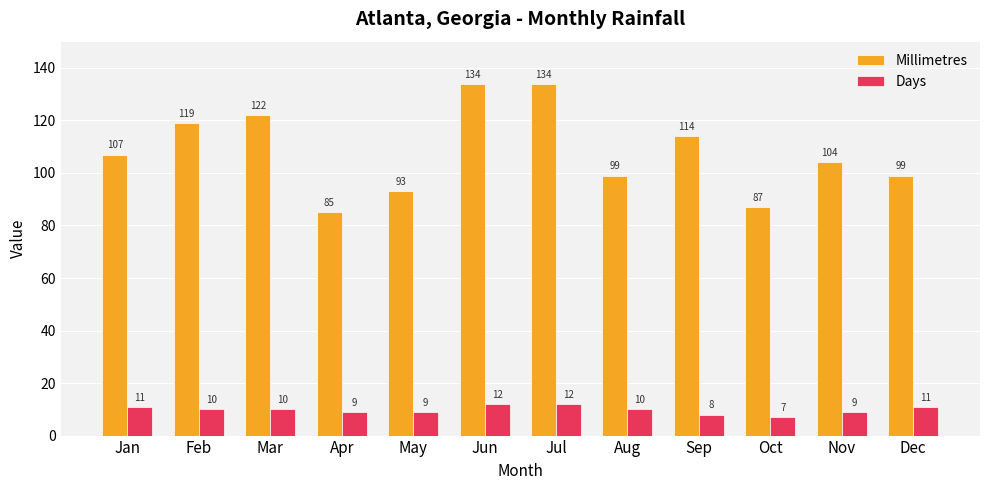

Is it true that Millimetres equals 99 at Dec?

True